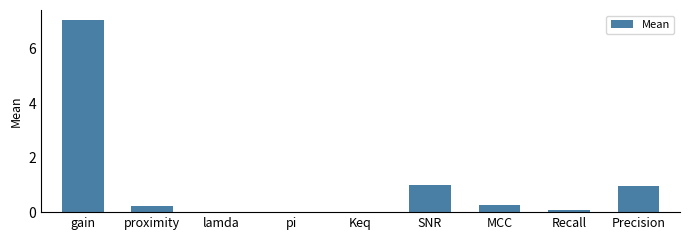

Which has a higher value, Keq or gain?

gain